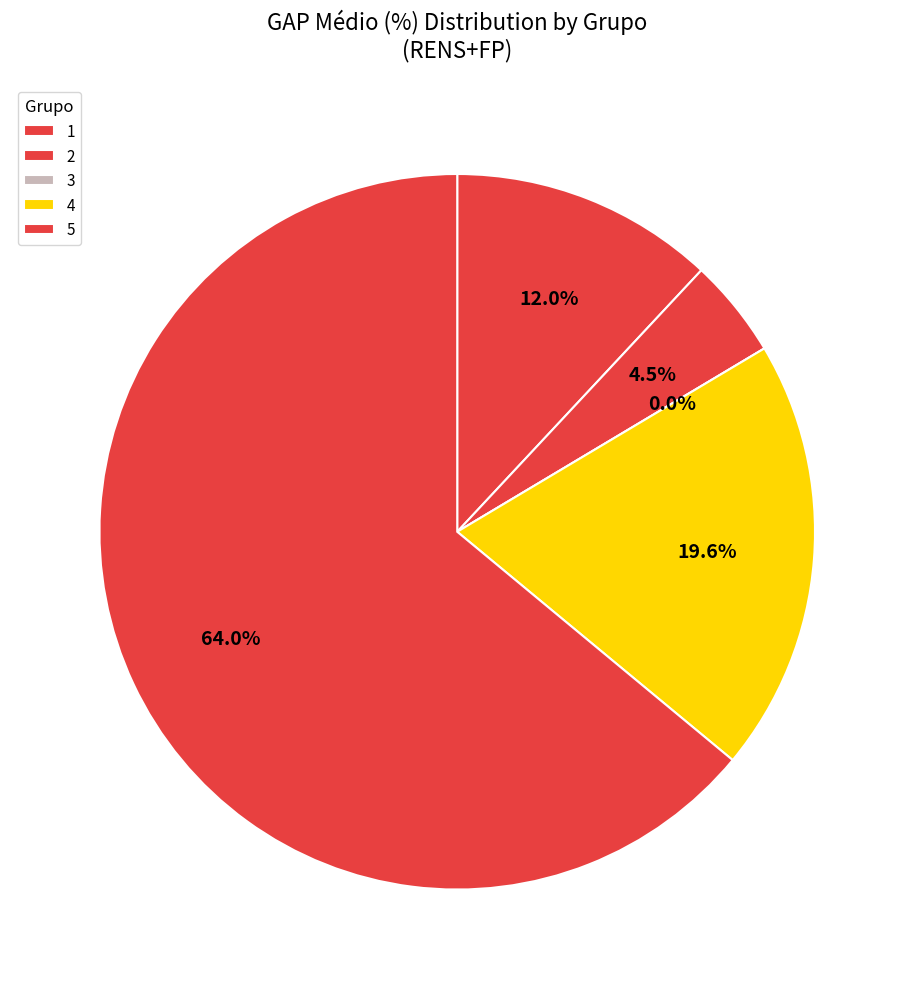

The 1 slice represents 4% of the pie. True or false?

False